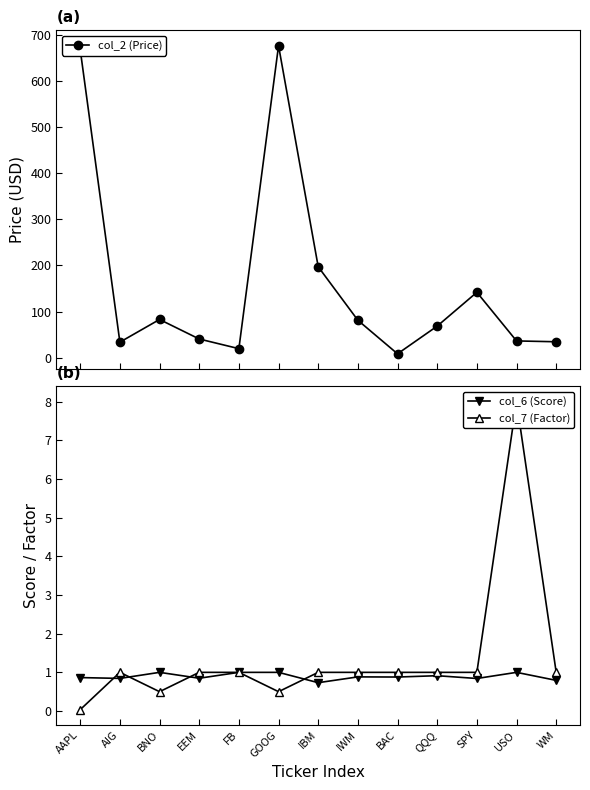

In col_2 (Price), how many points are lower than both neighbors (excluding endpoints)?

3